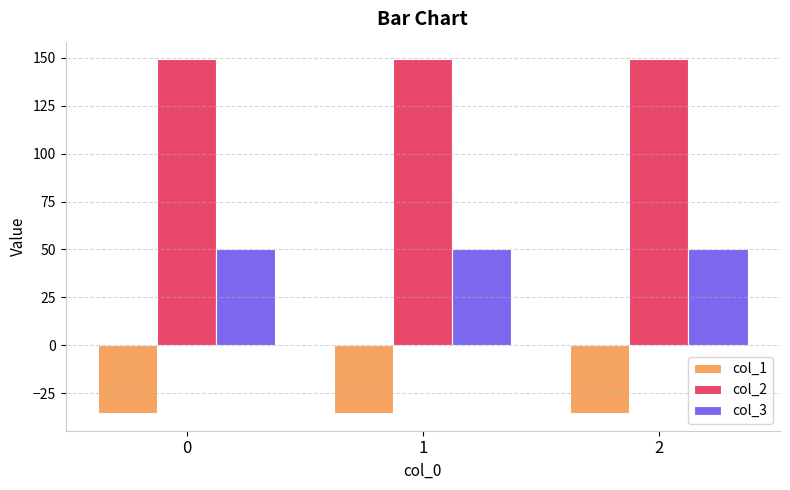

Is the value of col_1 at 1 greater than the value of col_3 at 2?

No